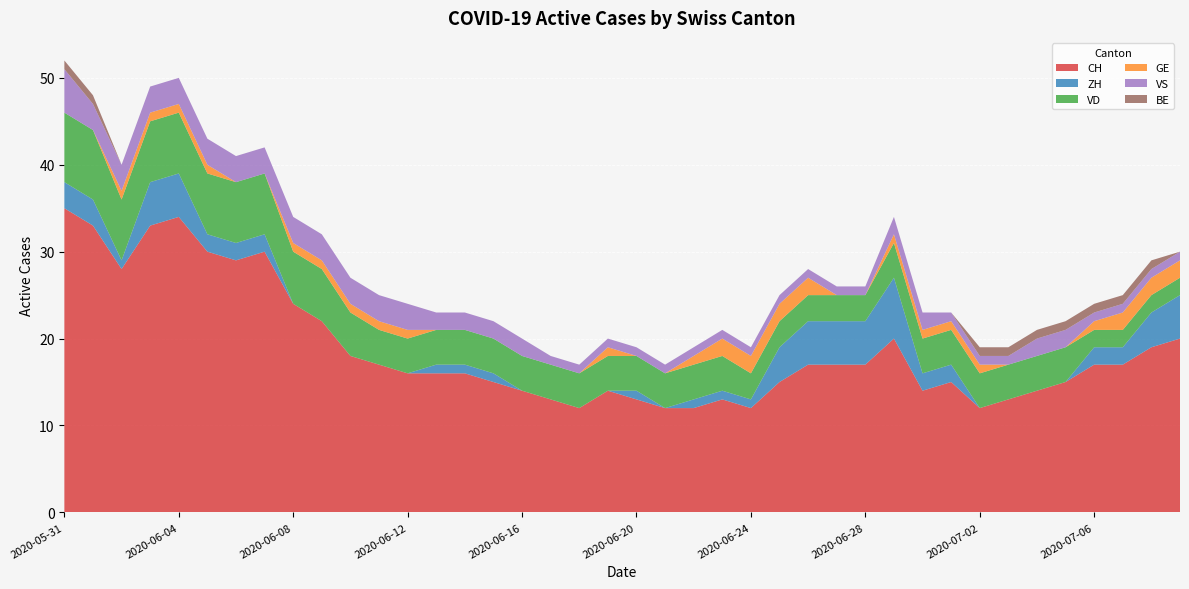

Reading left to right, extract all data points from this chart.

CH: 35	33	28	33	34	30	29	30	24	22	18	17	16	16	16	15	14	13	12	14	13	12	12	13	12	15	17	17	17	20	14	15	12	13	14	15	17	17	19	20
ZH: 3	3	1	5	5	2	2	2	0	0	0	0	0	1	1	1	0	0	0	0	1	0	1	1	1	4	5	5	5	7	2	2	0	0	0	0	2	2	4	5
VD: 8	8	7	7	7	7	7	7	6	6	5	4	4	4	4	4	4	4	4	4	4	4	4	4	3	3	3	3	3	4	4	4	4	4	4	4	2	2	2	2
GE: 0	0	1	1	1	1	0	0	1	1	1	1	1	0	0	0	0	0	0	1	0	0	1	2	2	2	2	0	0	1	1	1	1	0	0	0	1	2	2	2
VS: 5	3	3	3	3	3	3	3	3	3	3	3	3	2	2	2	2	1	1	1	1	1	1	1	1	1	1	1	1	2	2	1	1	1	2	2	1	1	1	1
BE: 1	1	0	0	0	0	0	0	0	0	0	0	0	0	0	0	0	0	0	0	0	0	0	0	0	0	0	0	0	0	0	0	1	1	1	1	1	1	1	0